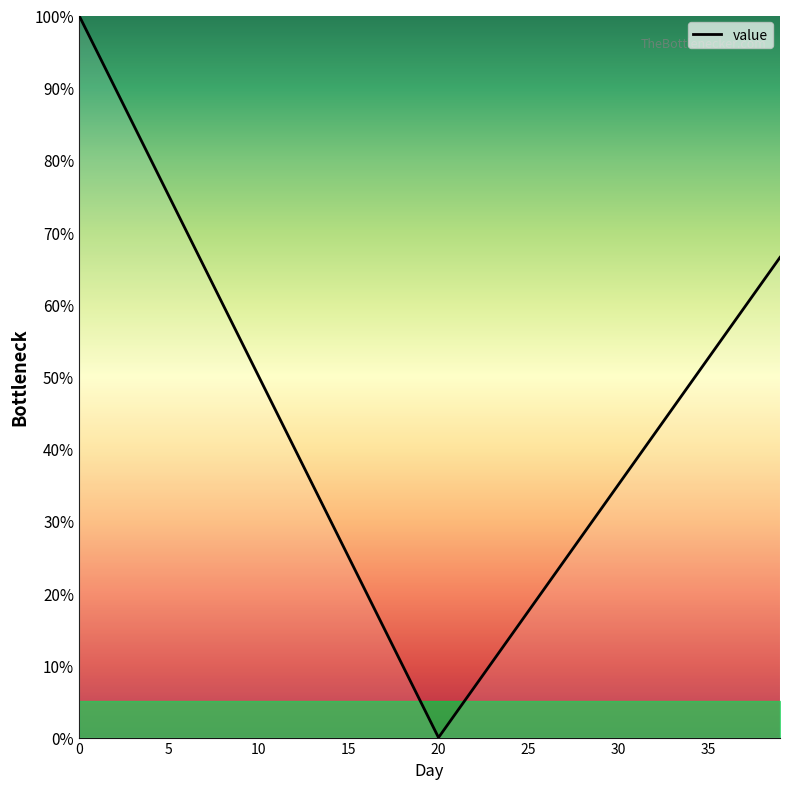

Is this an area chart (filled region under the line)?

Yes